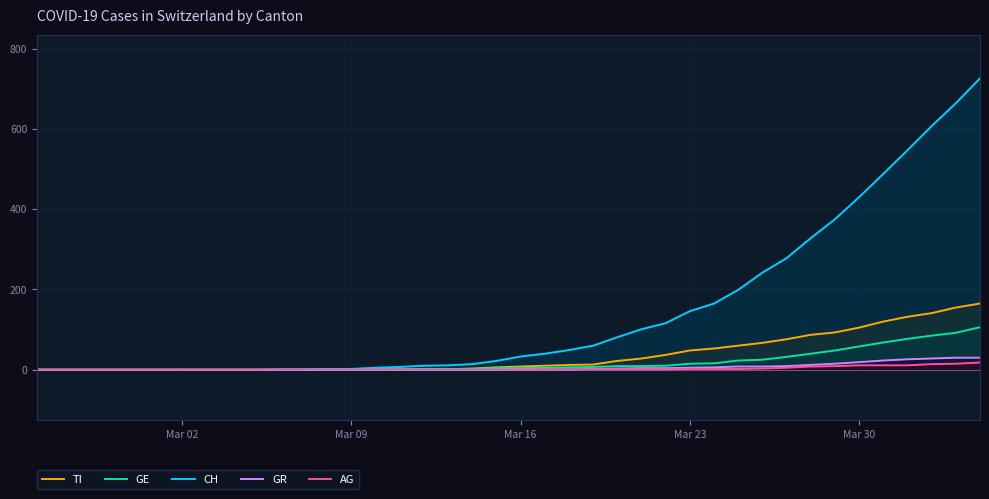

What is the greatest value displayed?

726